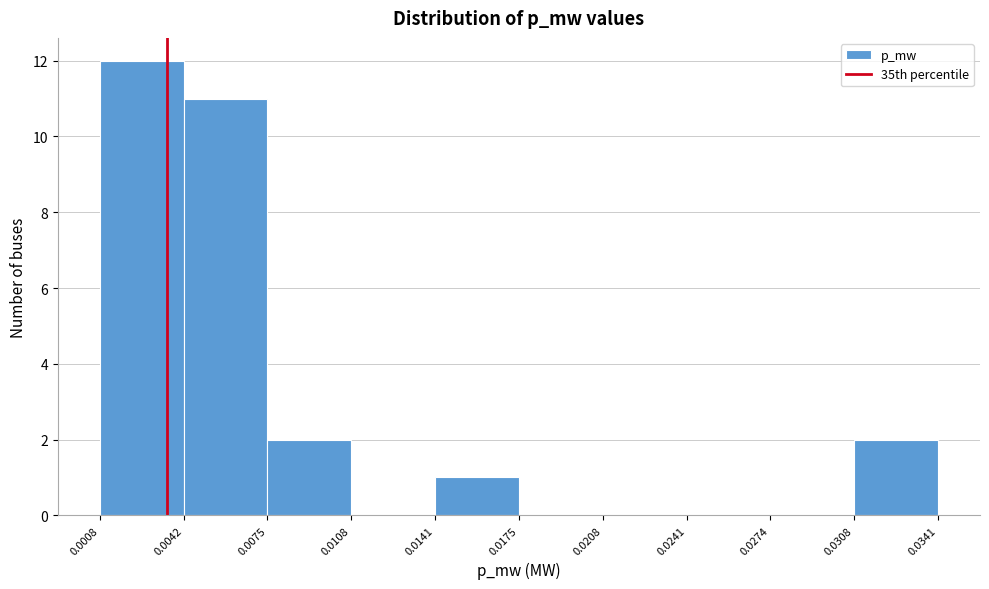

Reading left to right, list every bar in this chart as the range it spans on the x-axis followed by its height. The values are not printed on the chart, so give them approximately, as read against the axis.

0.0008 to 0.0042: 12
0.0042 to 0.0075: 11
0.0075 to 0.0108: 2
0.0108 to 0.0141: 0
0.0141 to 0.0175: 1
0.0175 to 0.0208: 0
0.0208 to 0.0241: 0
0.0241 to 0.0274: 0
0.0274 to 0.0308: 0
0.0308 to 0.0341: 2